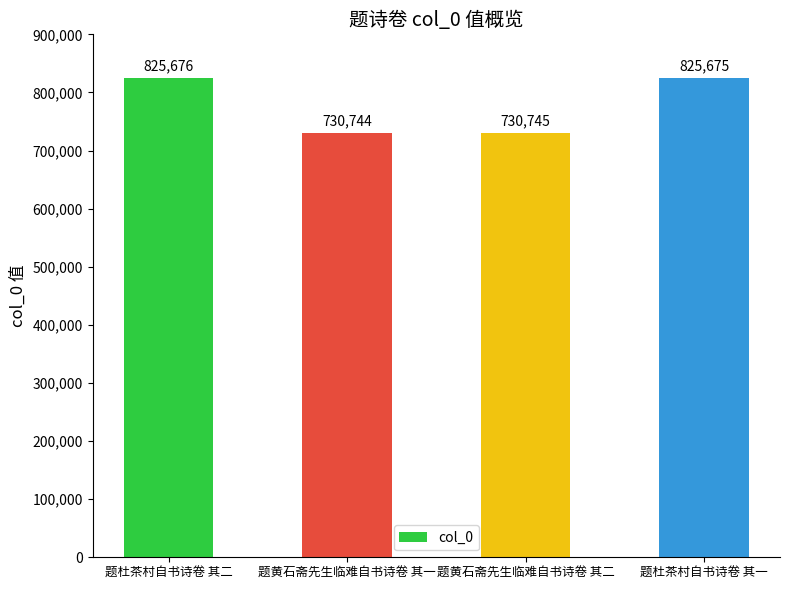

Reading right to left, list all the values displayed in this chart.

题杜茶村自书诗卷 其一=825675	题黄石斋先生临难自书诗卷 其二=730745	题黄石斋先生临难自书诗卷 其一=730744	题杜茶村自书诗卷 其二=825676